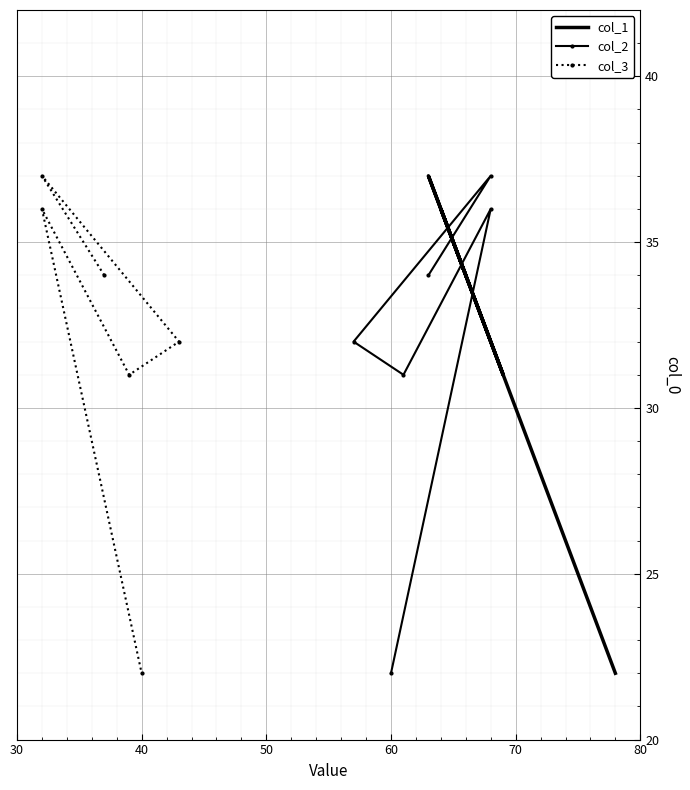

Between 40 and 50, which is larger?

40